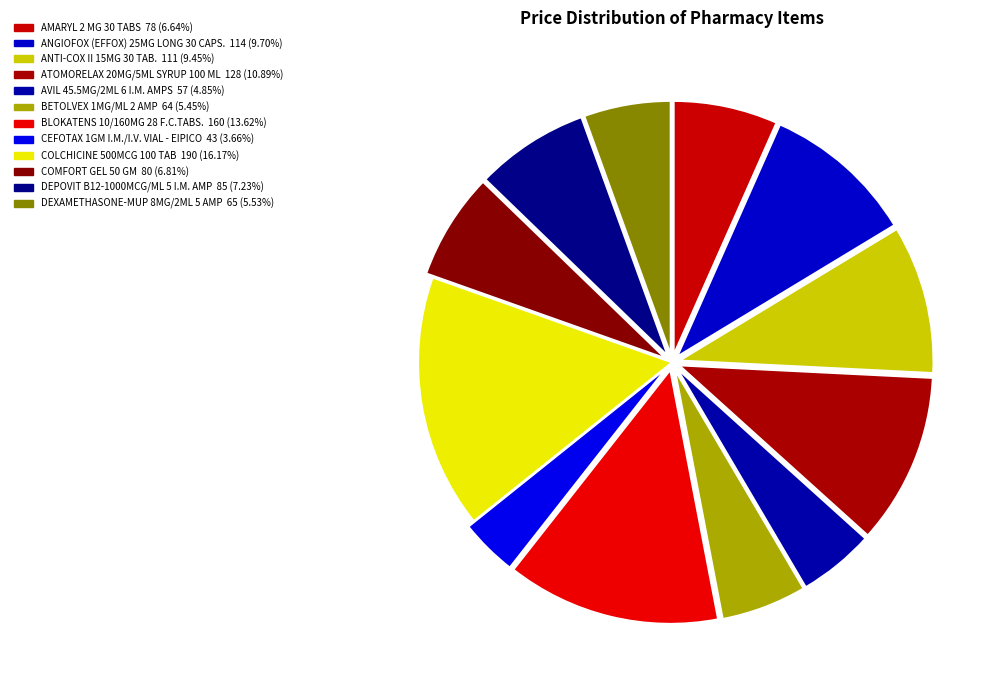

How many slices are in this pie chart?

12